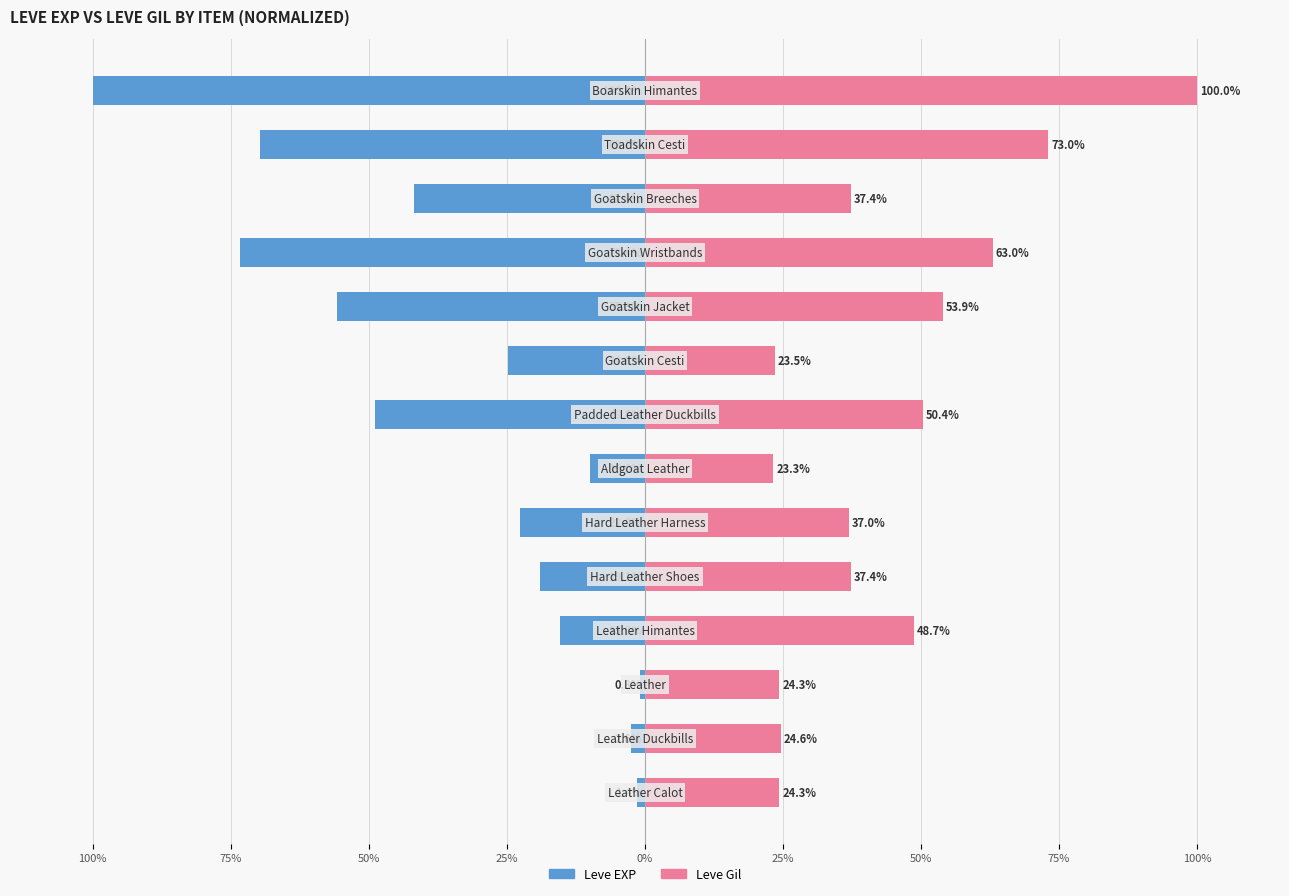

What is the minimum value shown in the chart?

-100.0